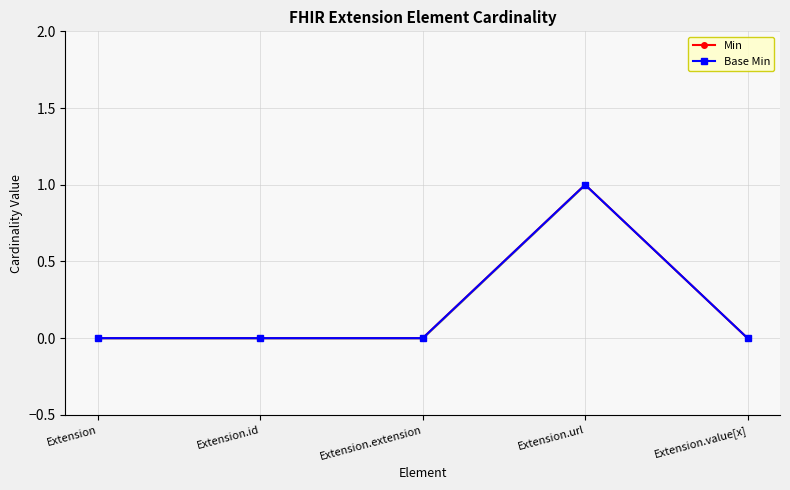

What are all the series names shown in the legend?

Min, Base Min